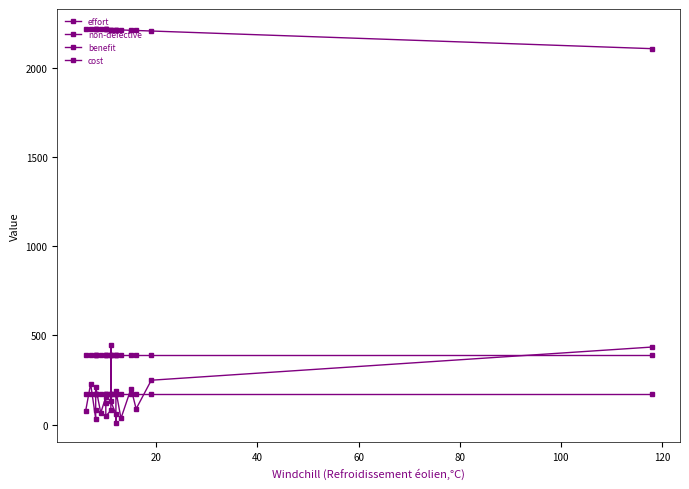

True or false: cost and non-defective cross at least once.

False